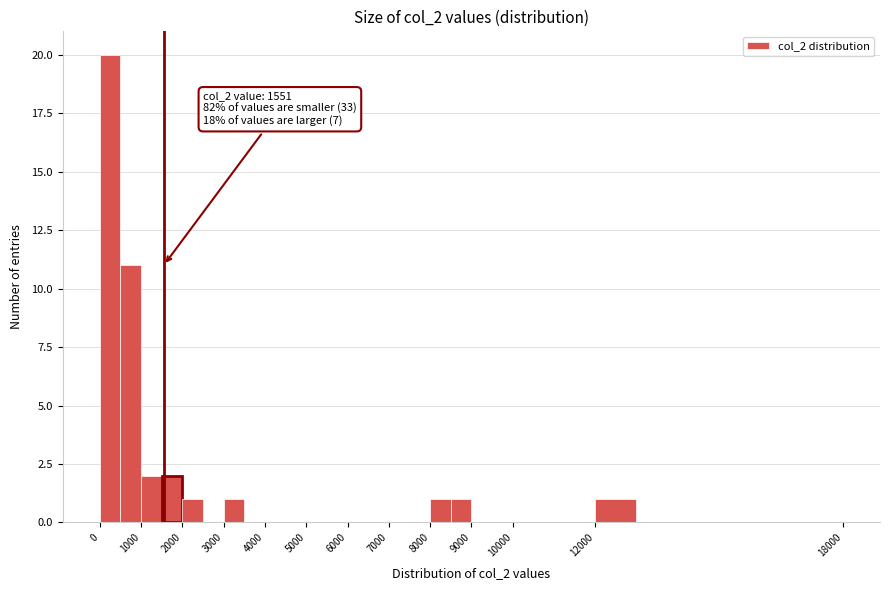

Over which range of the x-axis is the bar tallest?

0 to 500